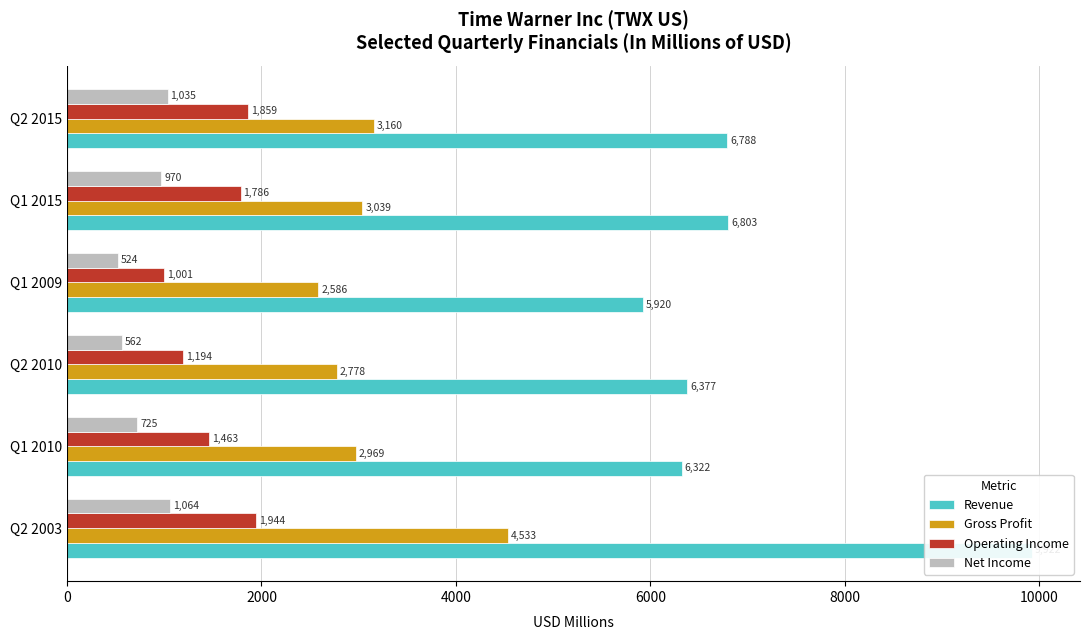

What is the lowest value of the Gross Profit series?

2586